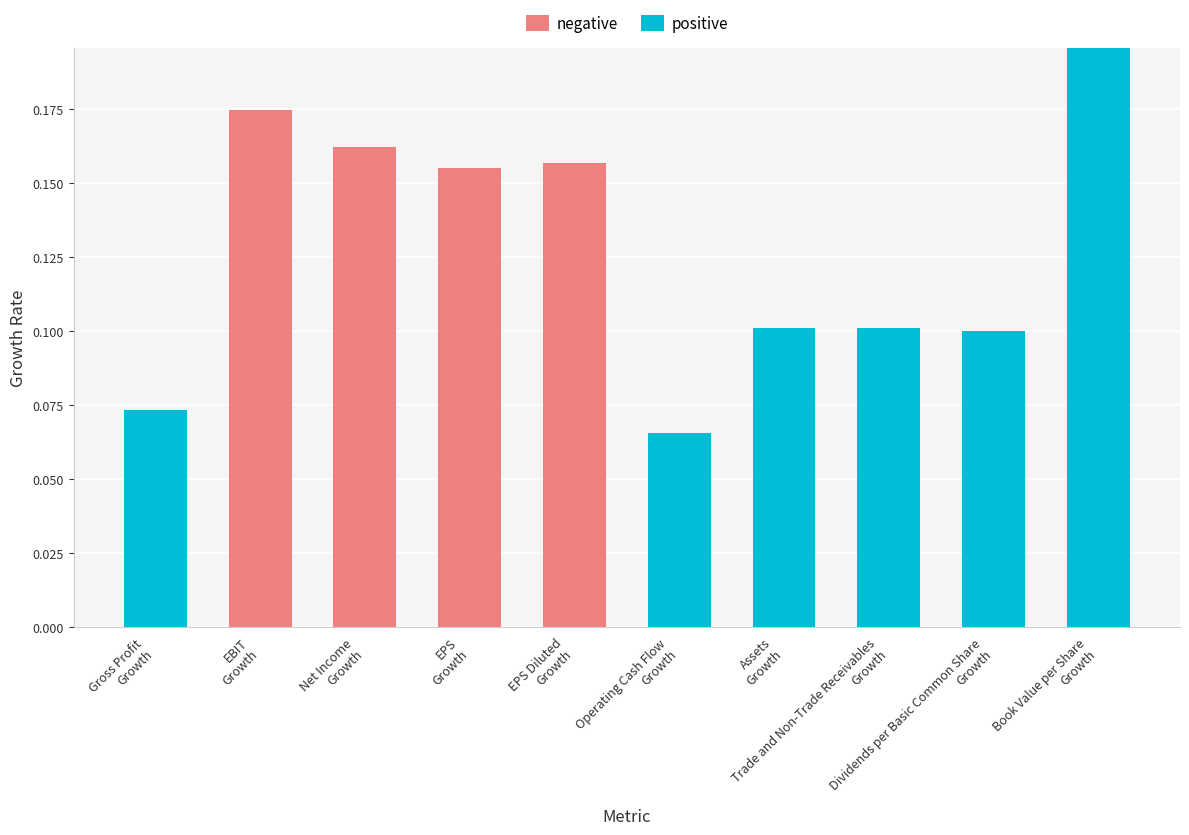

Count the number of categories in the chart.

10